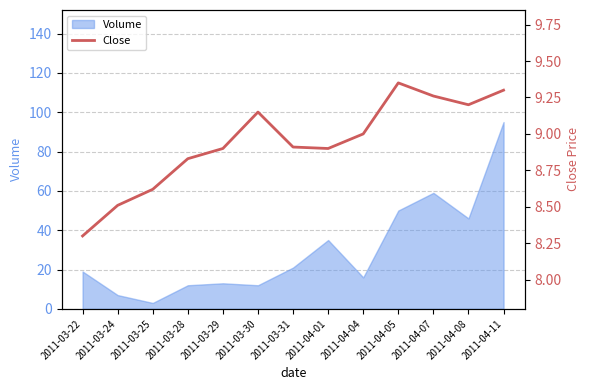

Reading left to right, what are all the values shown in this chart?

2011-03-22=8.3	2011-03-24=8.5	2011-03-25=8.6	2011-03-28=8.8	2011-03-29=8.9	2011-03-30=9.2	2011-03-31=8.9	2011-04-01=8.9	2011-04-04=9.0	2011-04-05=9.3	2011-04-07=9.3	2011-04-08=9.2	2011-04-11=9.3